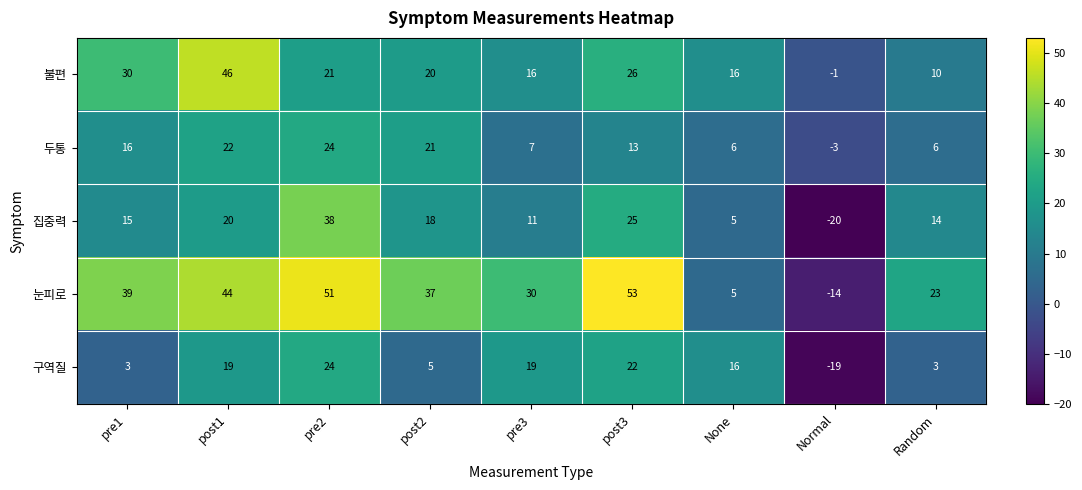

What is the spread (max minus min) of values at Random?

20